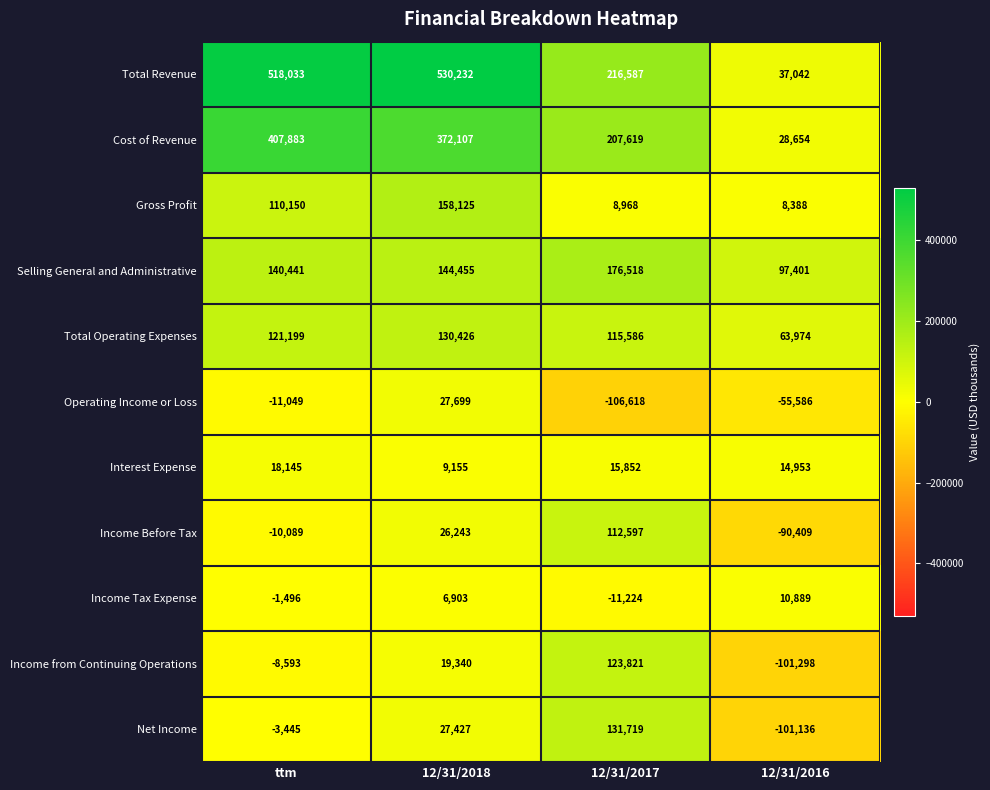

What is the difference between the maximum and second lowest values in the Cost of Revenue series?

200264